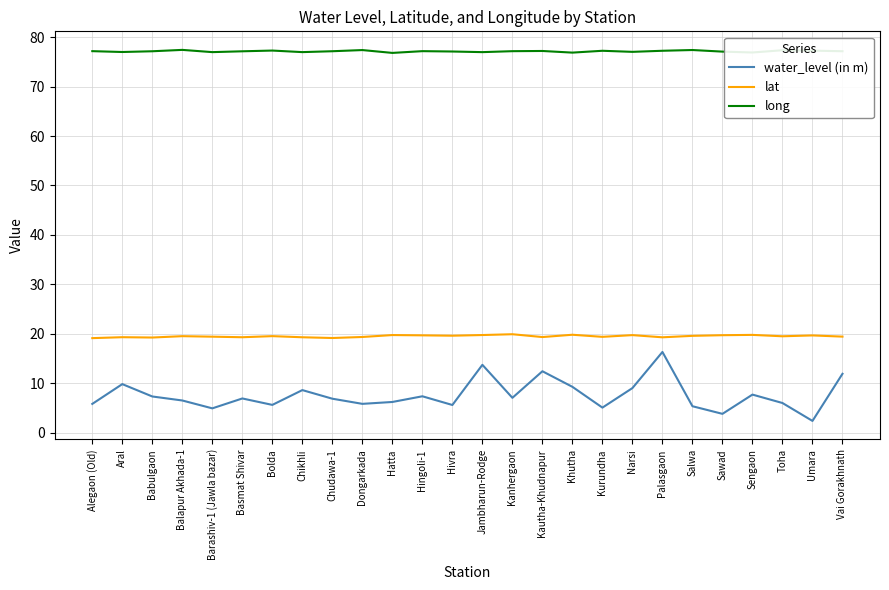

At which label does water_level (in m) reach its minimum?

Umara